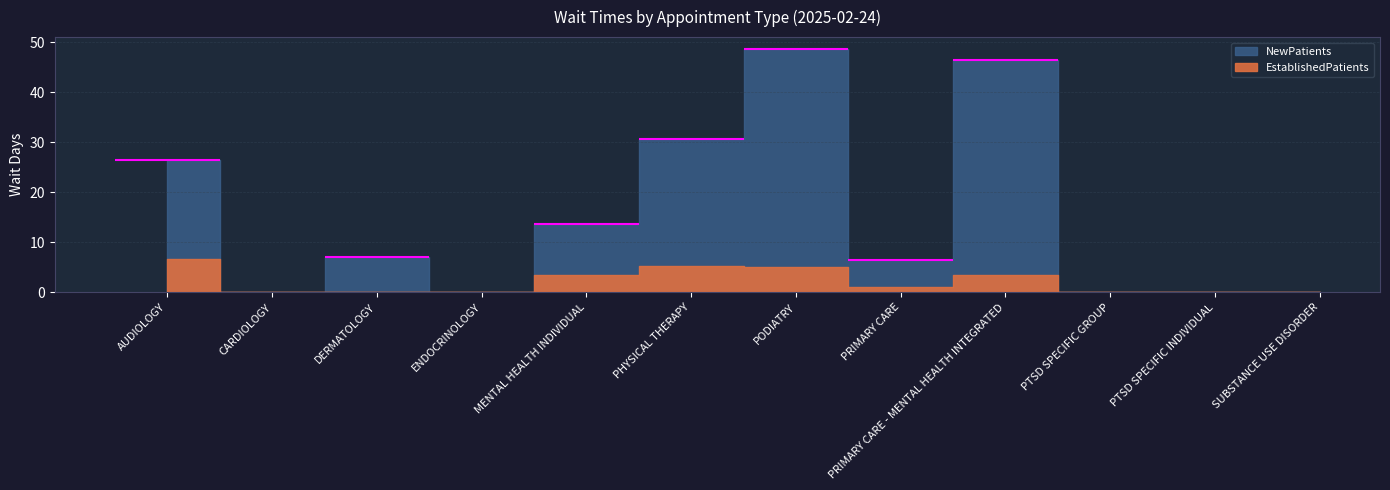

What is the value of the EstablishedPatients point at the 8th from the left?

1.1